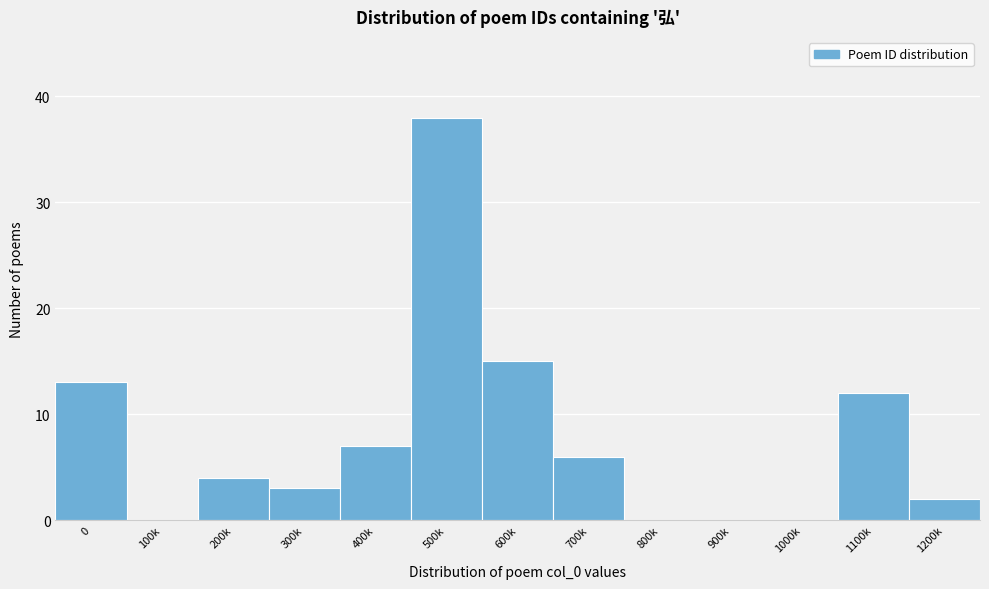

Reading right to left, transcribe all the data shown in this chart.

1200k=2	1100k=12	1000k=0	900k=0	800k=0	700k=6	600k=15	500k=38	400k=7	300k=3	200k=4	100k=0	0=13